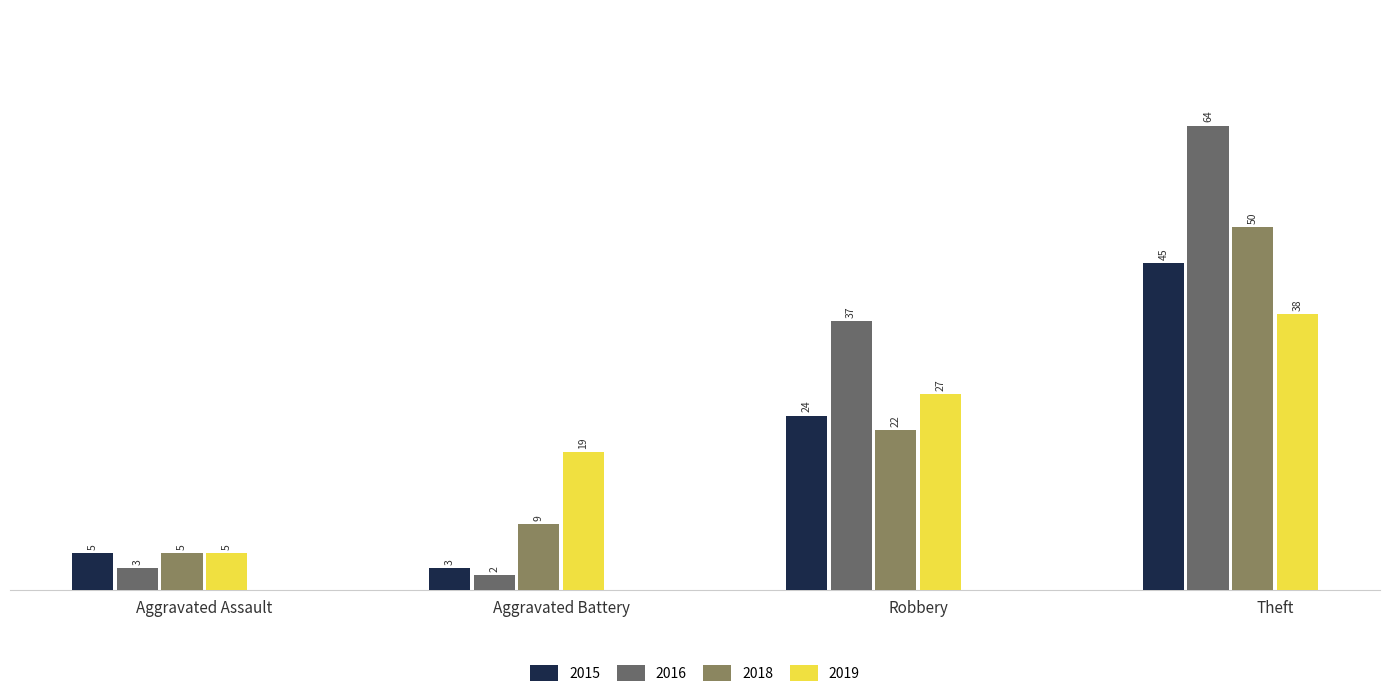

Which series has the largest range (max minus min)?

2016